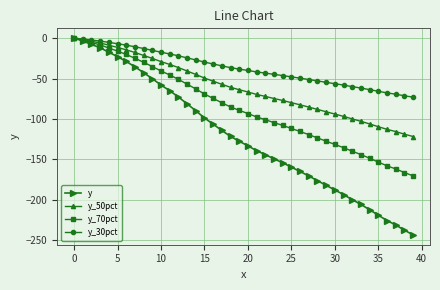

List the series in order of their overall mean, highest first.

y_30pct, y_50pct, y_70pct, y